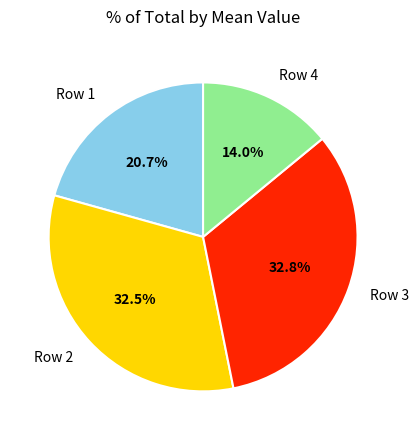

The Row 1 slice represents 21% of the pie. True or false?

True